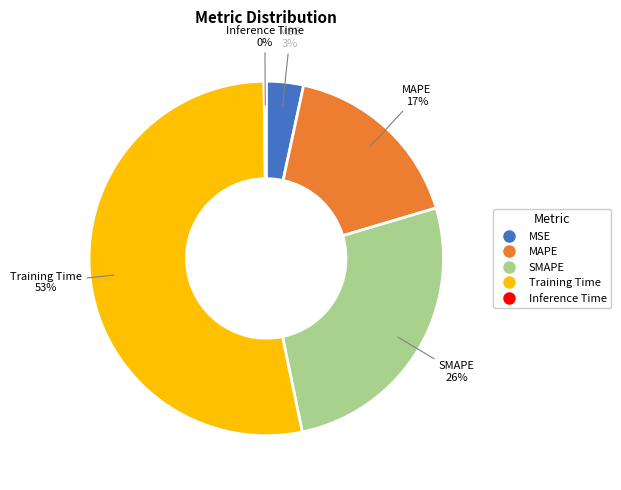

Do MSE and MAPE together represent more than half of the pie?

No